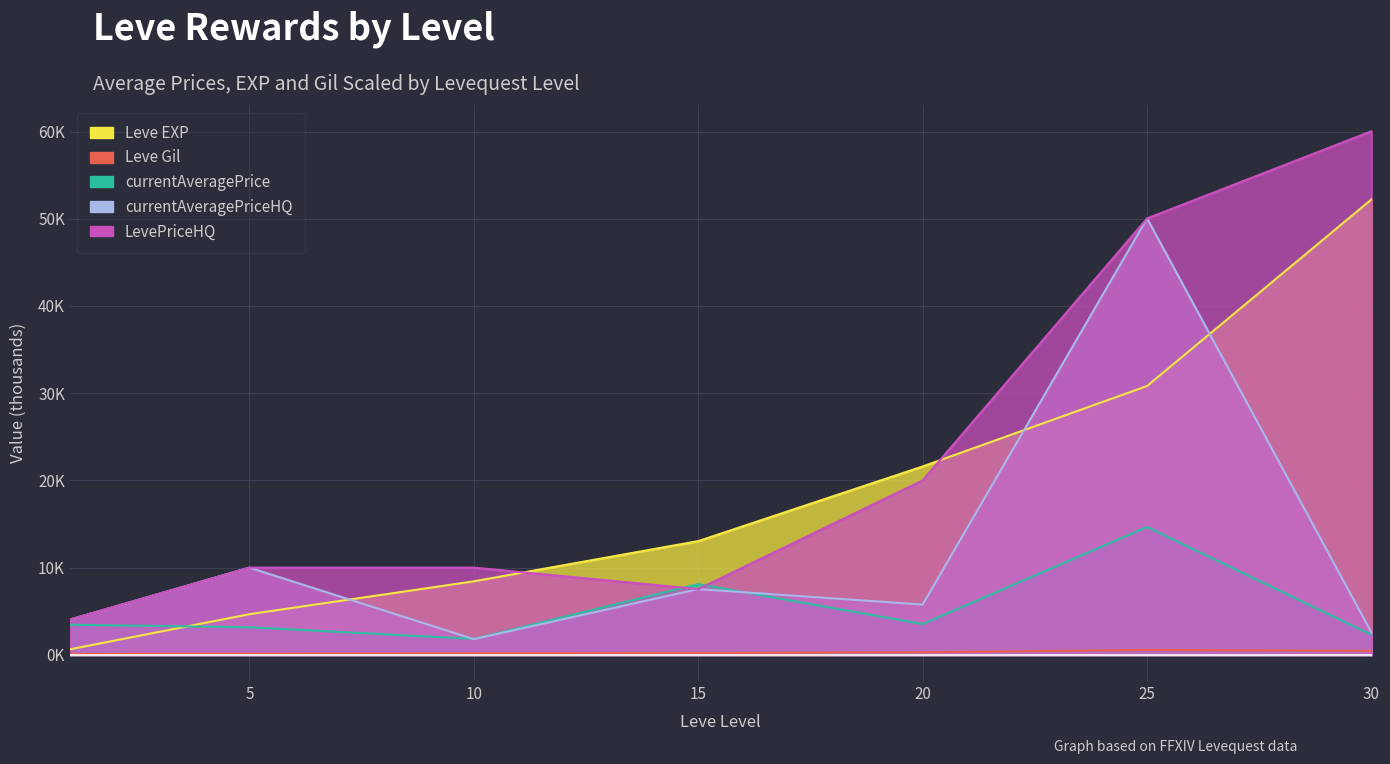

Which series has the largest total across all categories?

LevePriceHQ